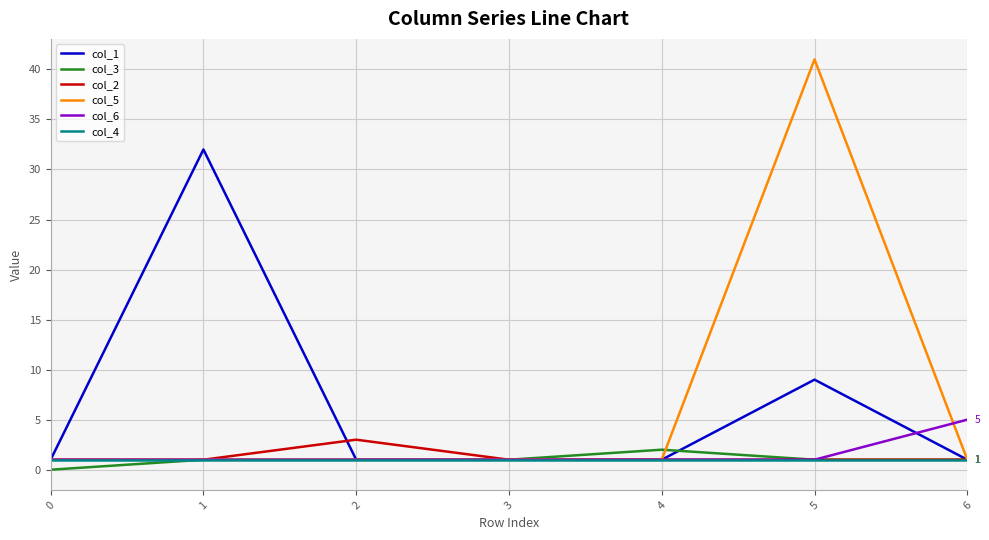

At how many categories does at least one series exceed 14?

2